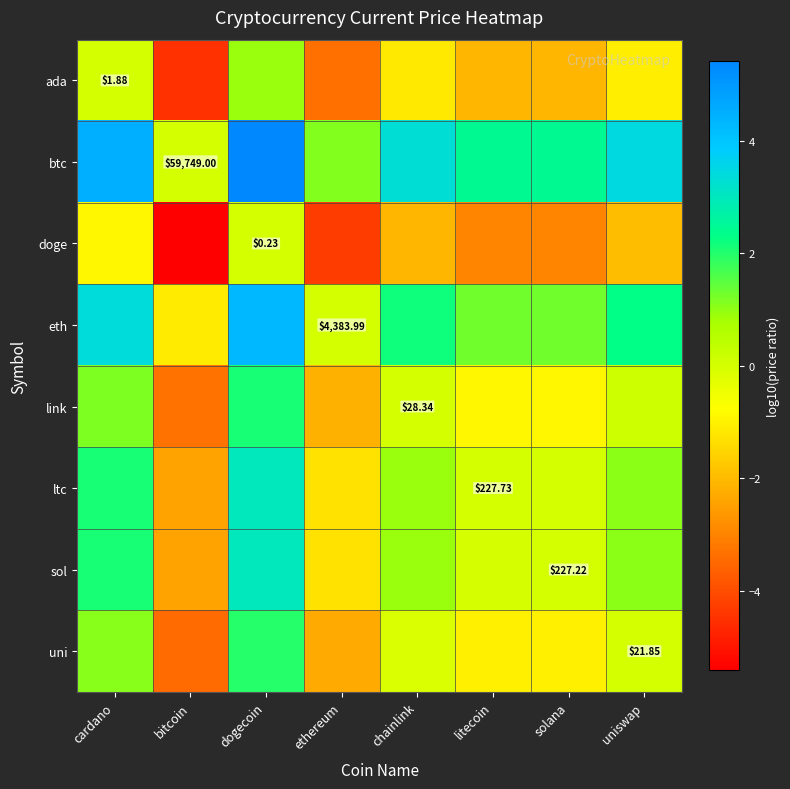

The doge series shows -3.0 at litecoin. True or false?

True